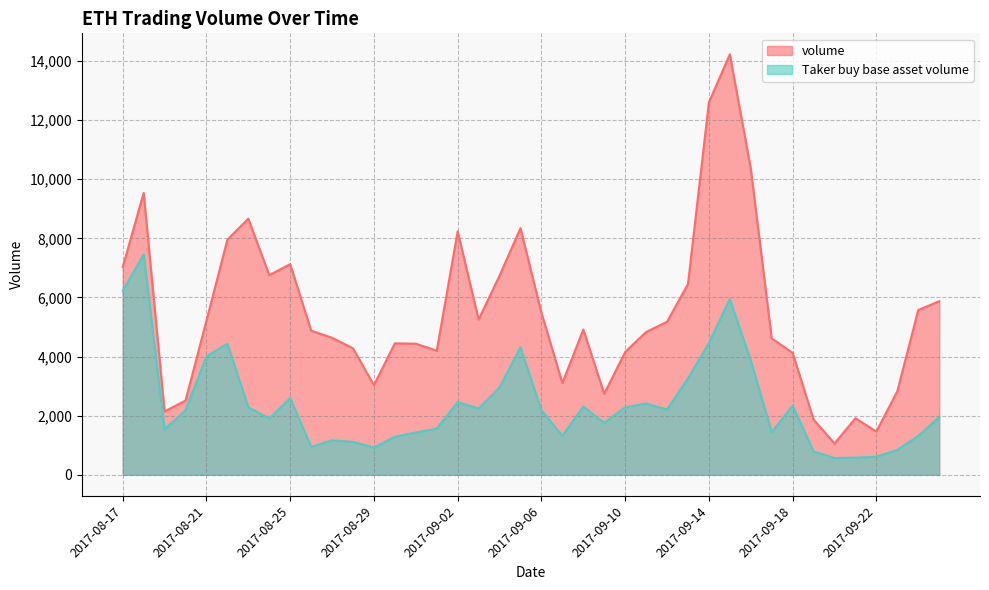

True or false: Taker buy base asset volume and volume intersect in this chart.

False